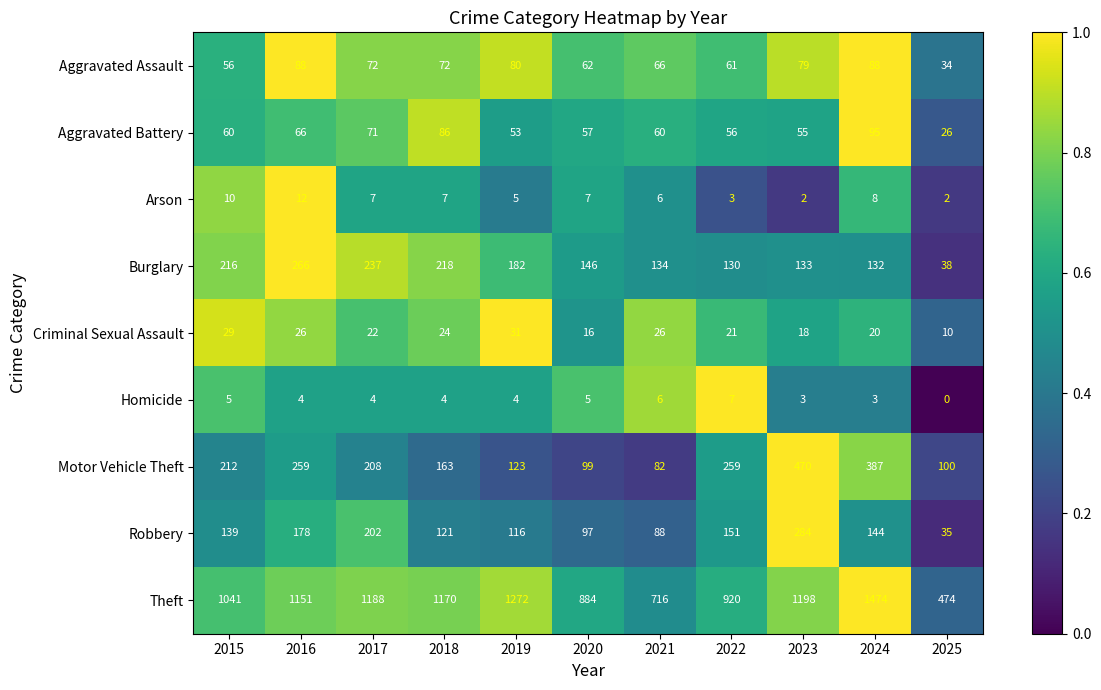

Rank the series at 2016 from lowest to highest value.

Homicide, Arson, Criminal Sexual Assault, Aggravated Battery, Aggravated Assault, Robbery, Motor Vehicle Theft, Burglary, Theft